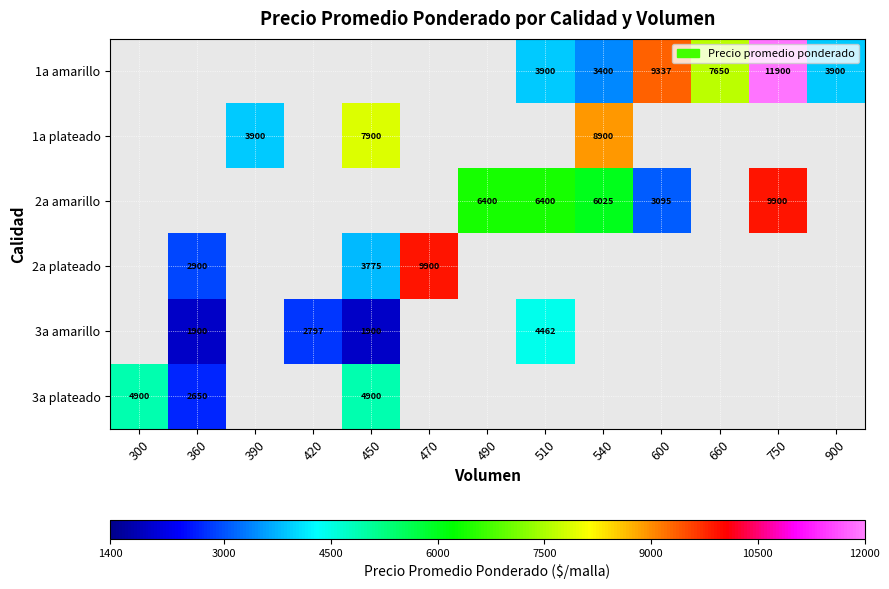

How many distinct data groups are displayed?

6